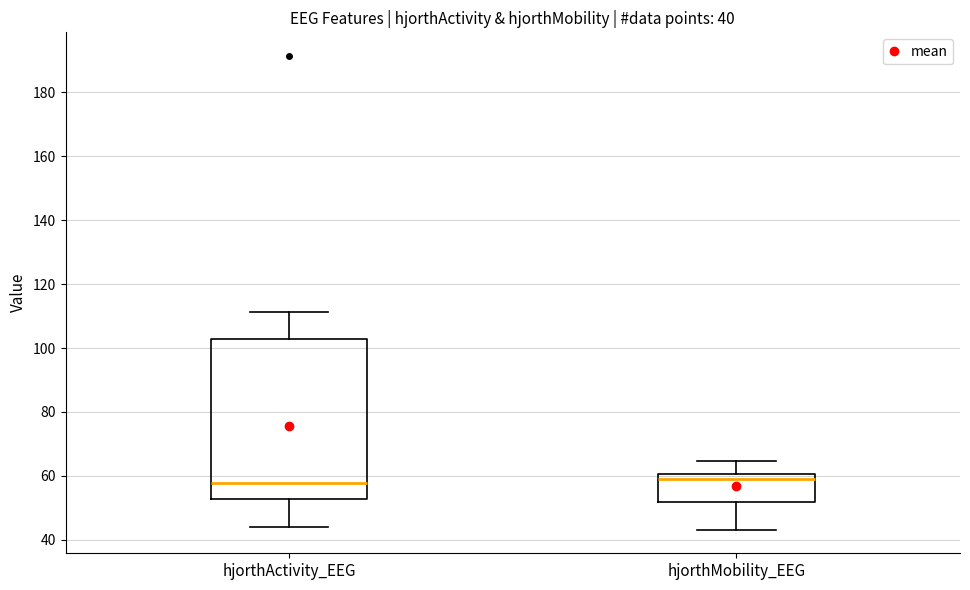

Comparing the boxes themselves (not the whiskers), which one is the tallest?

hjorthActivity_EEG